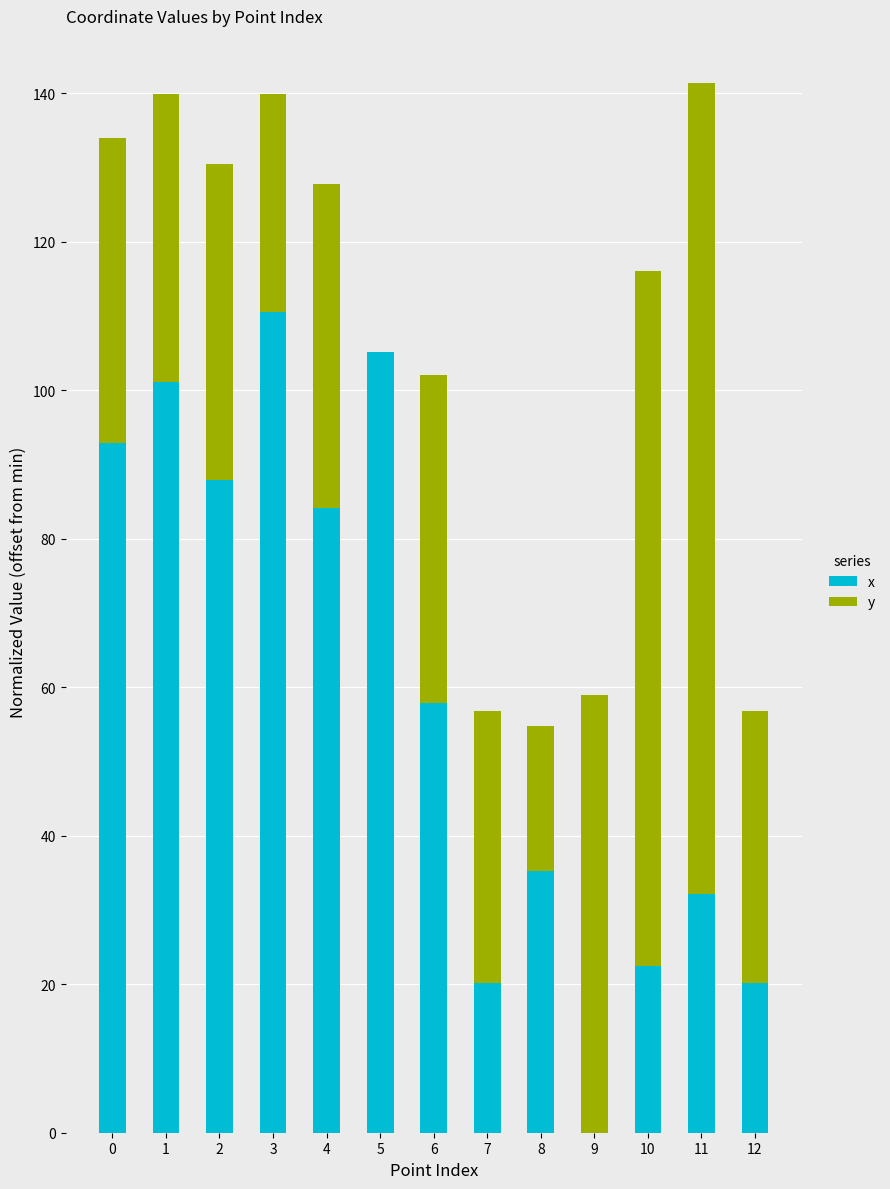

At which label is x closest to 55?

6